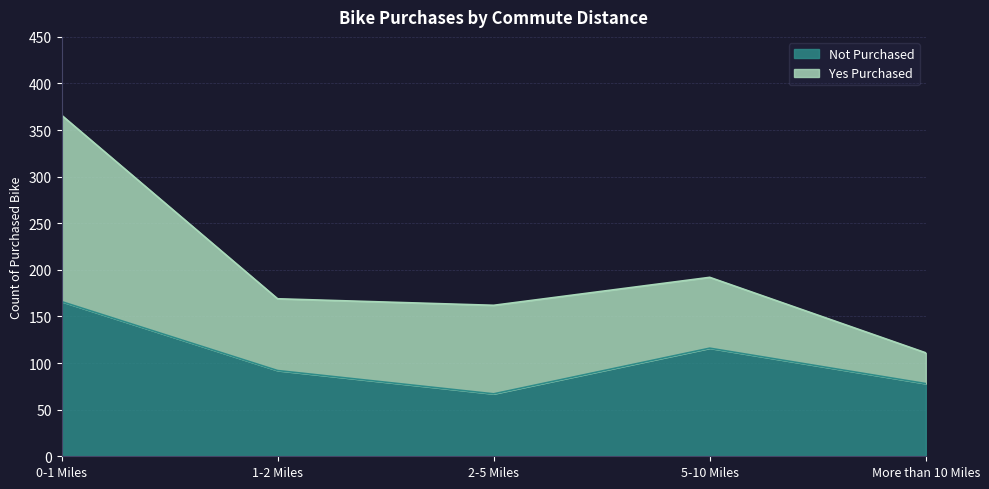

What is the smallest value displayed?

67